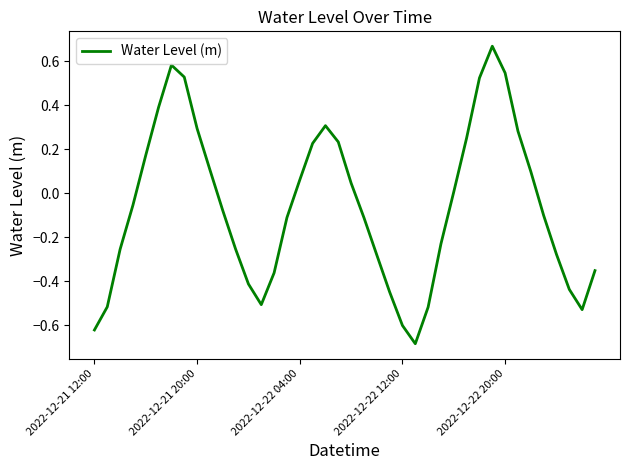

What is the difference between the maximum and minimum values?

1.4